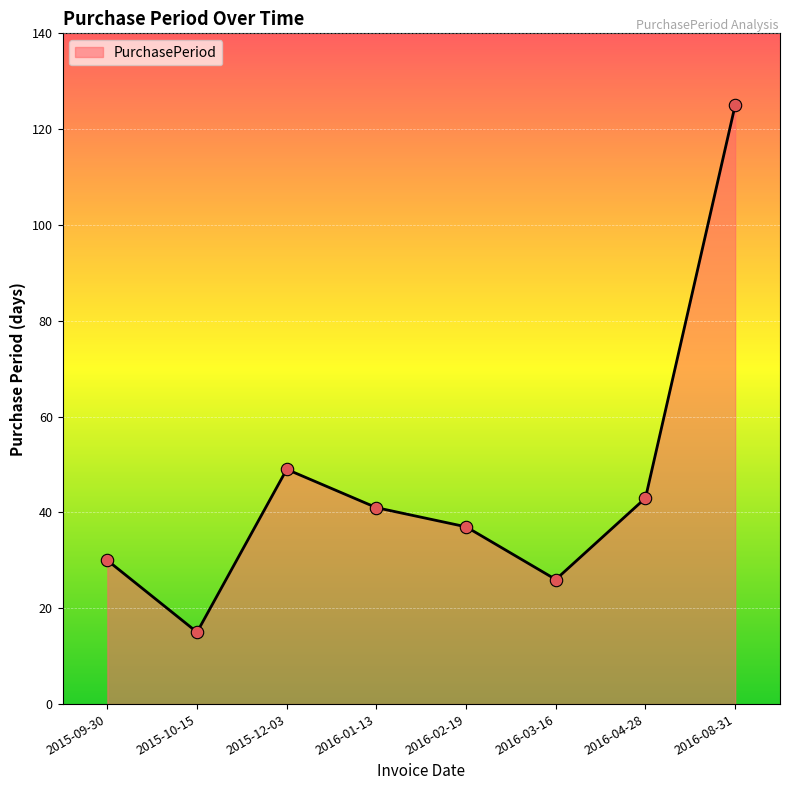

What is the change in value from 2015-09-30 to 2016-02-19?

+7